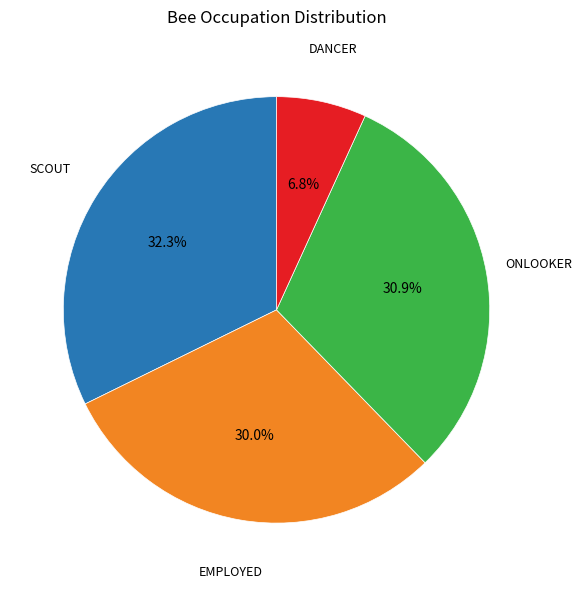

Is there a majority slice in this chart?

No